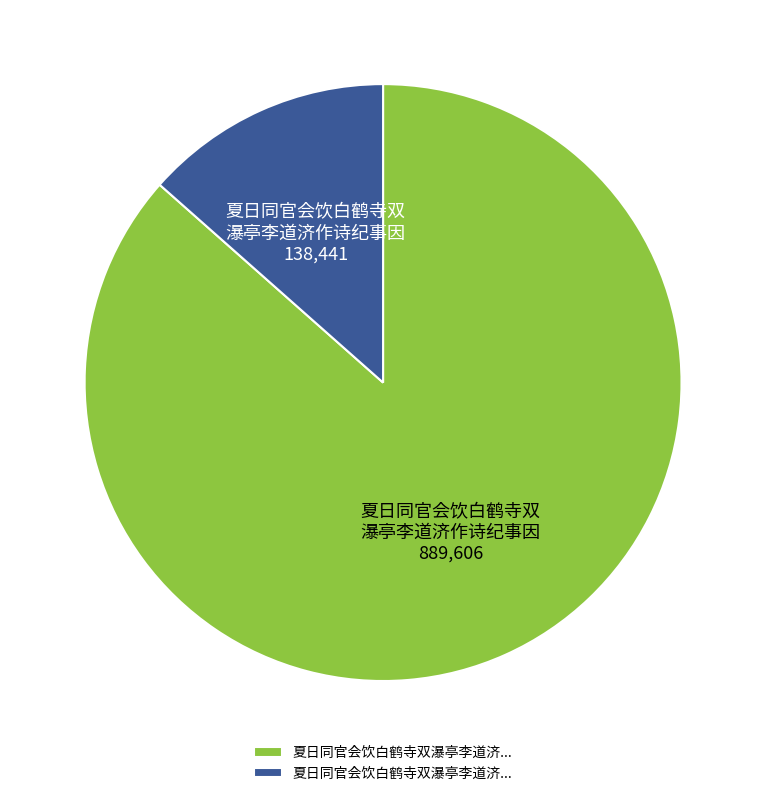

Is there any slice that represents more than half of the pie?

Yes